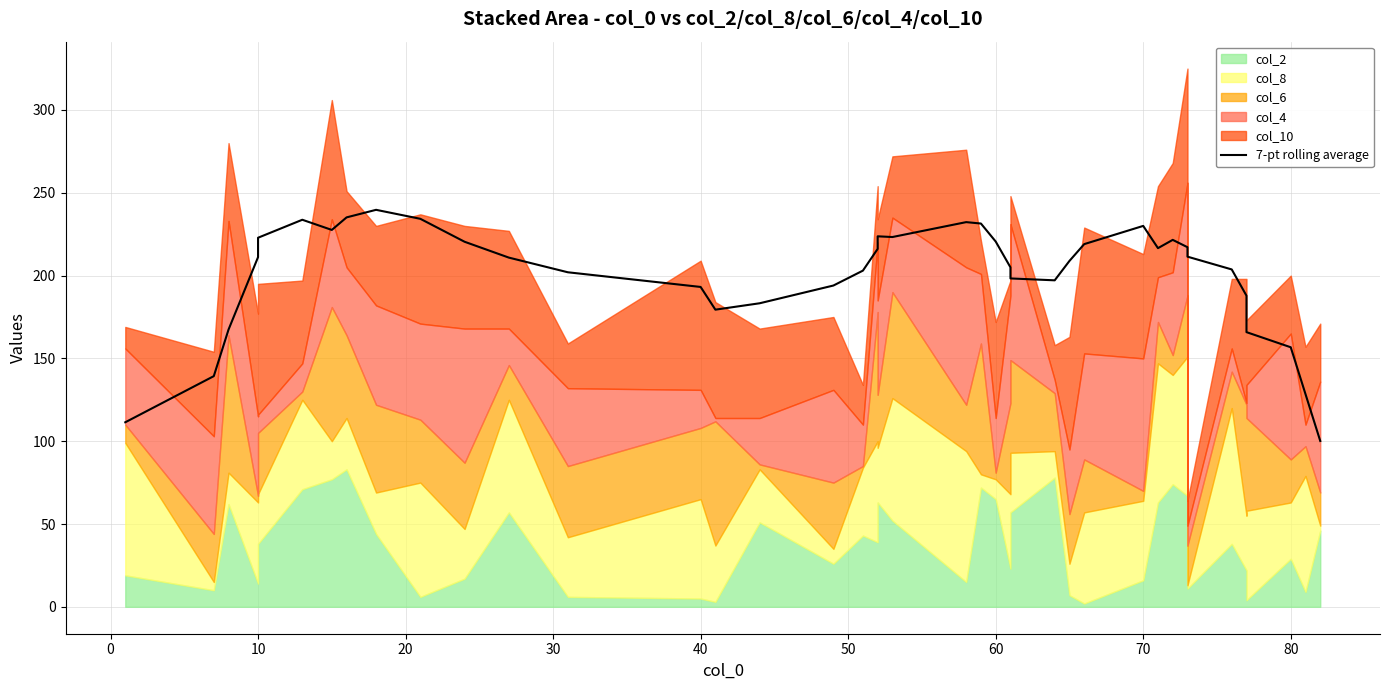

Reading right to left, list all the values displayed in this chart.

100.1	128.4	156.7	165.9	187.9	203.7	211.4	217.1	221.6	216.6	230.0	219.0	208.9	197.1	198.3	205.0	220.6	231.4	232.3	223.3	223.7	216.1	203.0	194.0	183.3	179.4	193.1	202.0	210.9	220.4	234.3	239.7	235.1	227.6	233.7	222.9	211.1	167.4	139.3	111.4